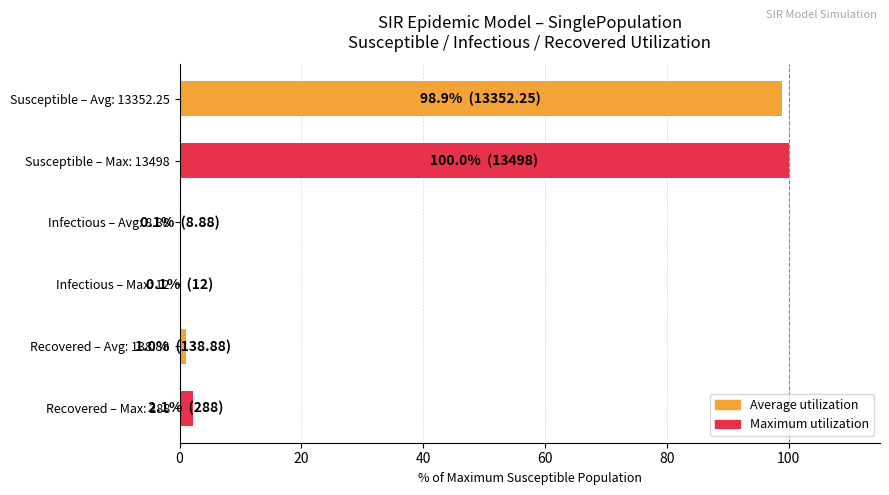

The value at Susceptible – Max: 13498 is 48.7. True or false?

False